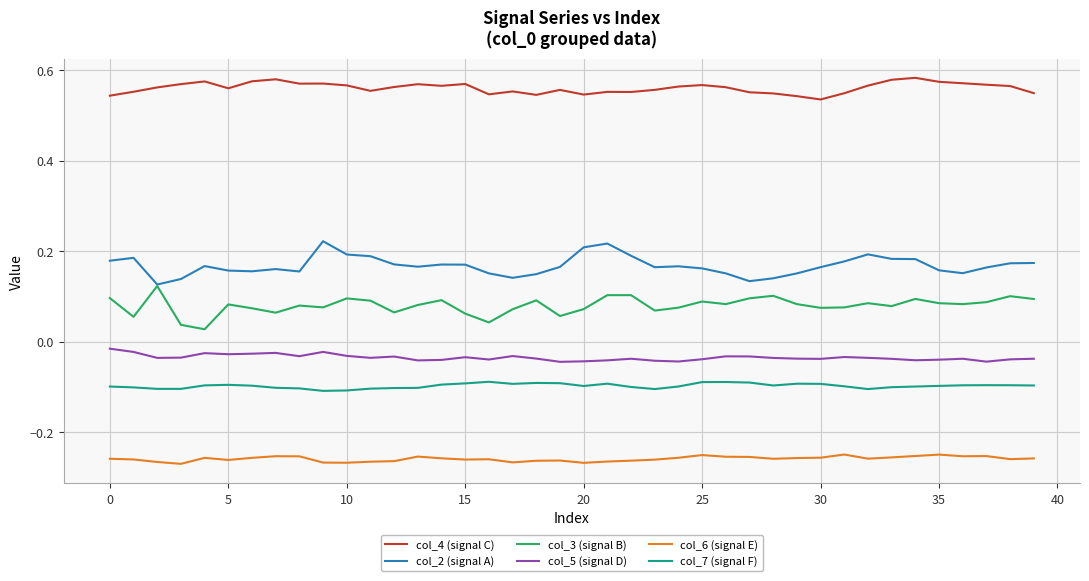

True or false: col_5 (signal D) and col_3 (signal B) cross at least once.

False